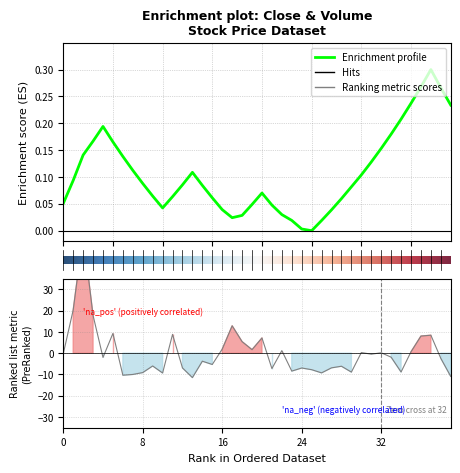

Is it true that volume equals -0.5 at 4?

False